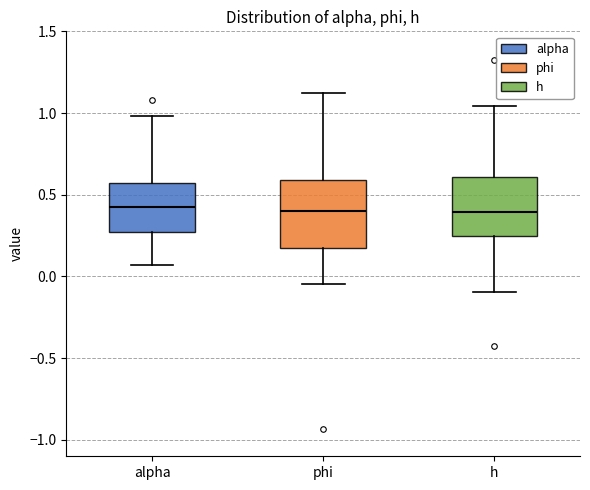

Where does the lower whisker of the box for phi end on the y-axis? The values are not printed on the chart, so give them approximately, as read against the axis.

-0.05